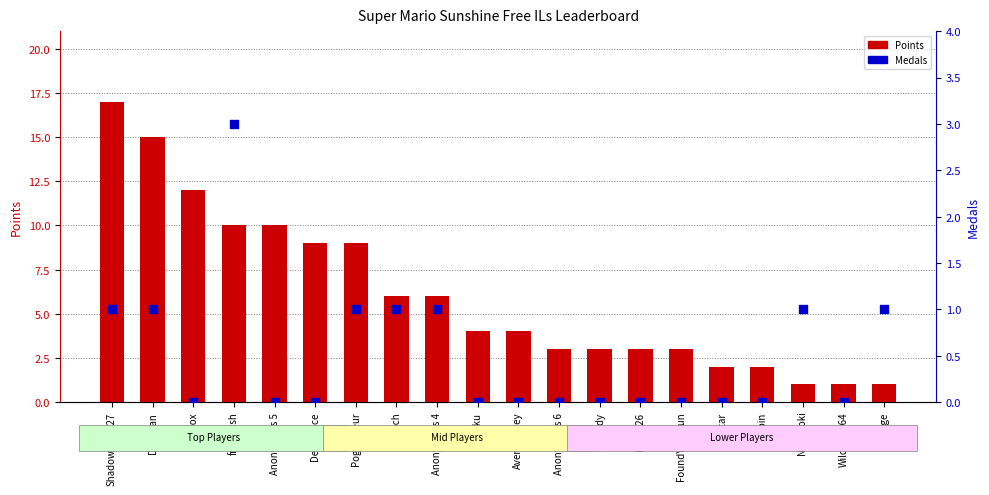

At which category is the sum across all series the highest?

ShadowMario27